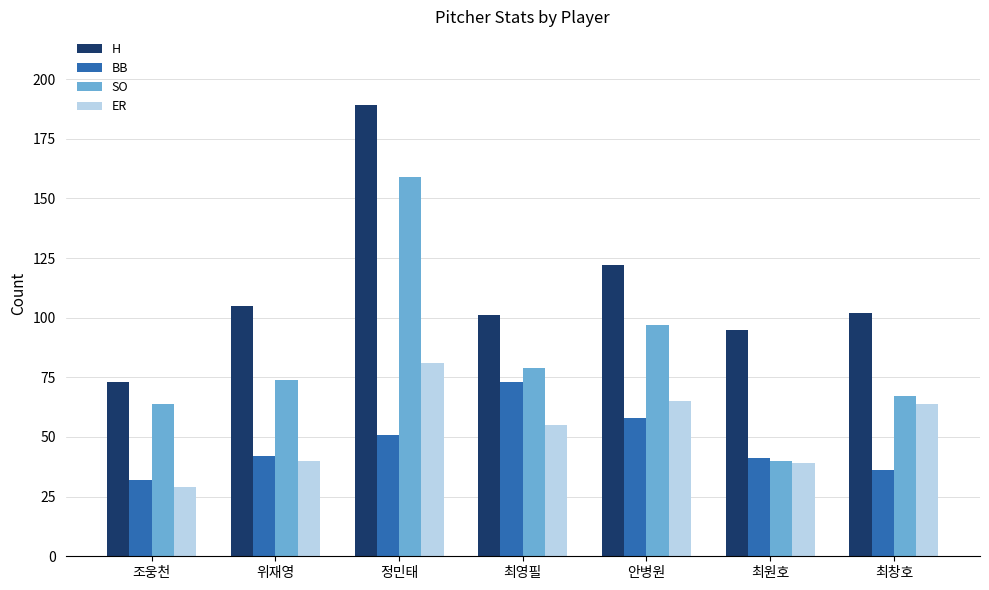

Reading left to right, what are all the values shown in this chart?

H: 73	105	189	101	122	95	102
BB: 32	42	51	73	58	41	36
SO: 64	74	159	79	97	40	67
ER: 29	40	81	55	65	39	64